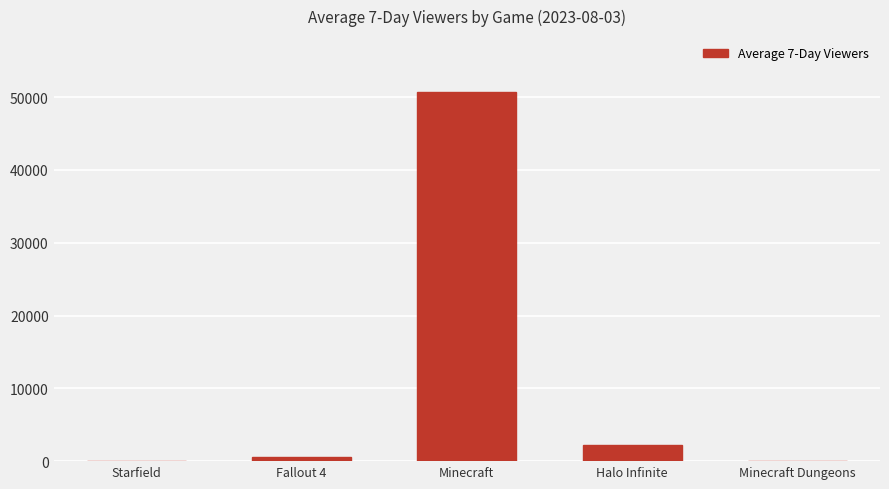

What is the sum of the values at Minecraft Dungeons and Minecraft?

50785